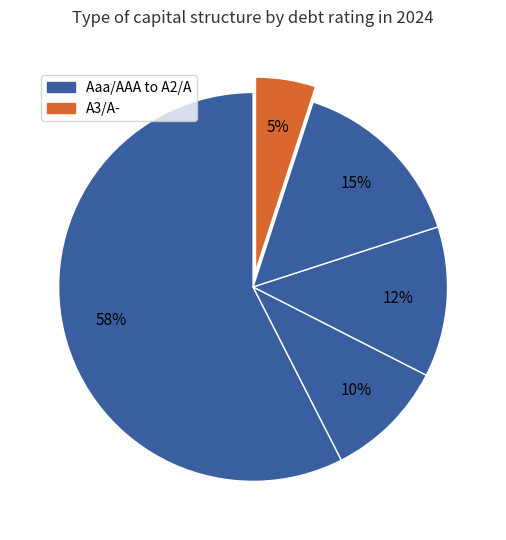

How many segments does this pie chart have?

5